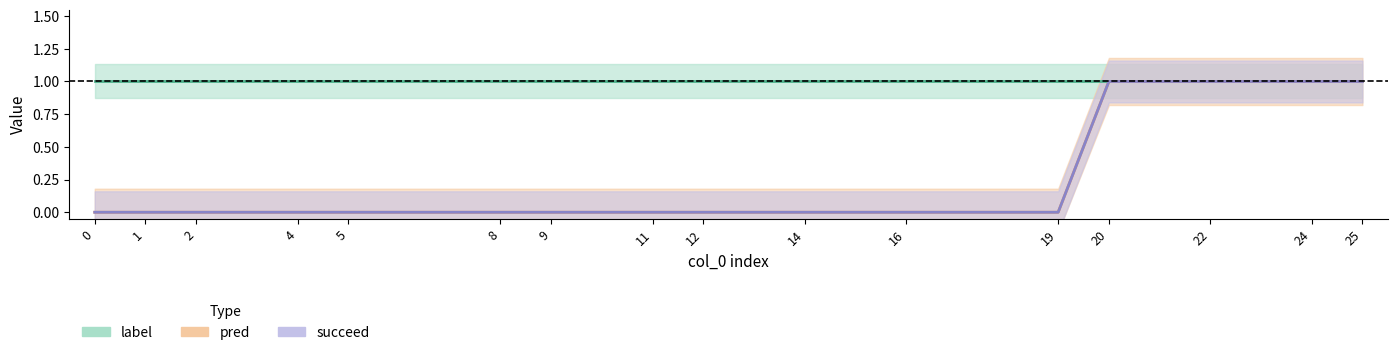

Reading left to right, extract all data points from this chart.

pred: 0	0	0	0	0	0	0	0	0	0	0	0	1	1	1	1
succeed: 0	0	0	0	0	0	0	0	0	0	0	0	1	1	1	1